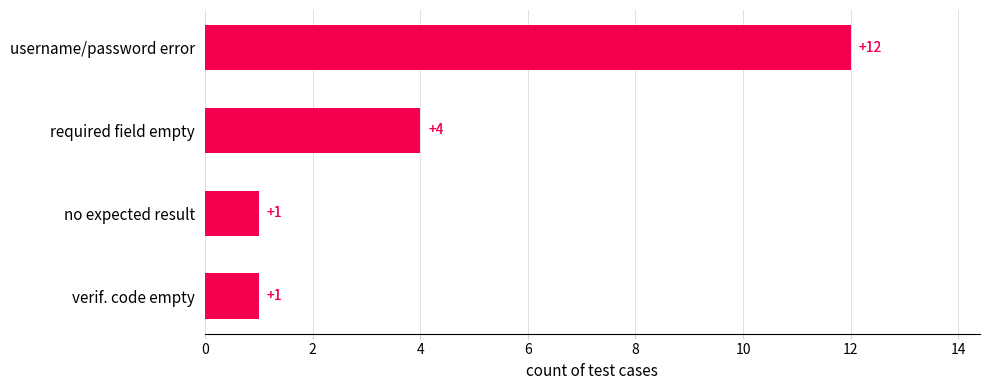

Approximately how many times larger is the value at verif. code empty compared to no expected result?

1.0